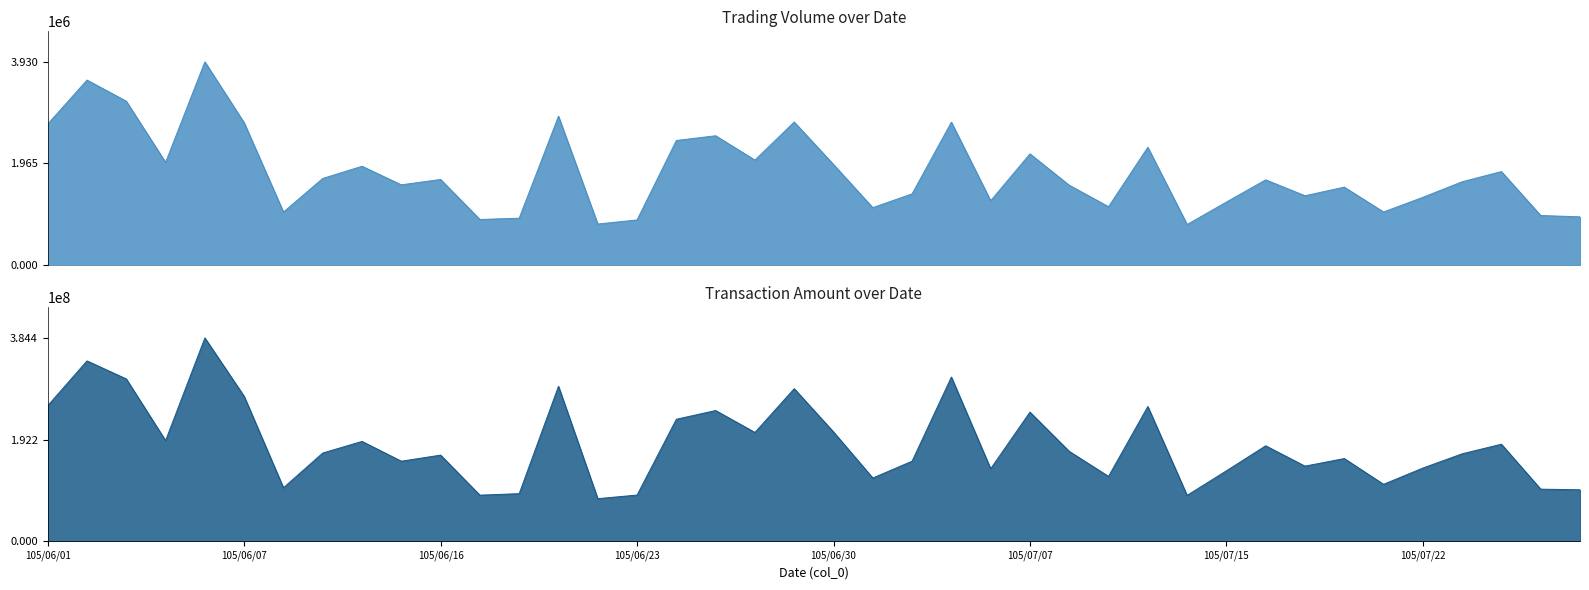

True or false: Volume (col_1) and Amount (col_2) cross at least once.

False